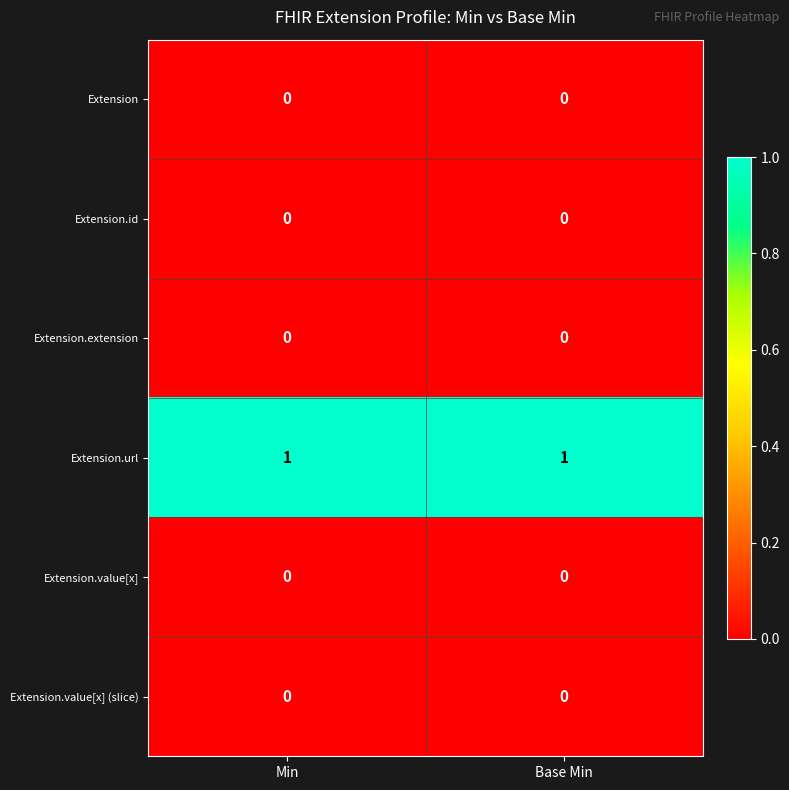

At how many categories does at least one series exceed 0?

2